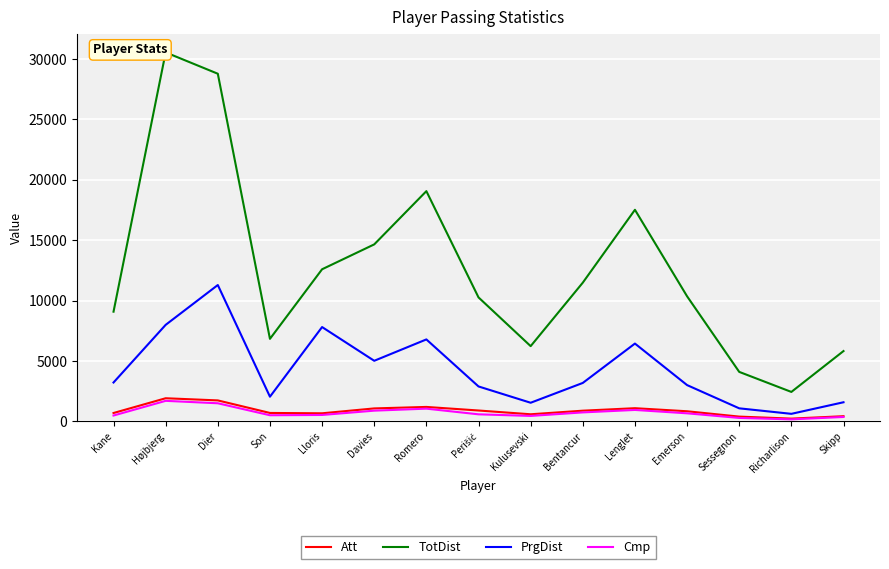

The value of TotDist at Dier is 28783. True or false?

True